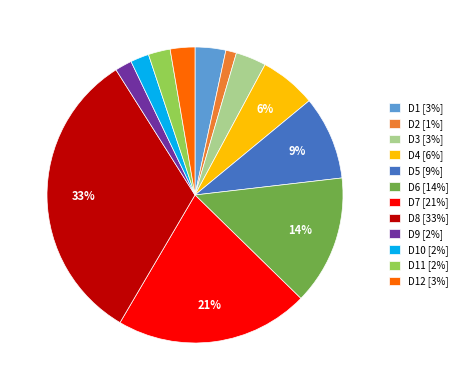

Is it true that D1 [3%] is 14% of the pie?

False